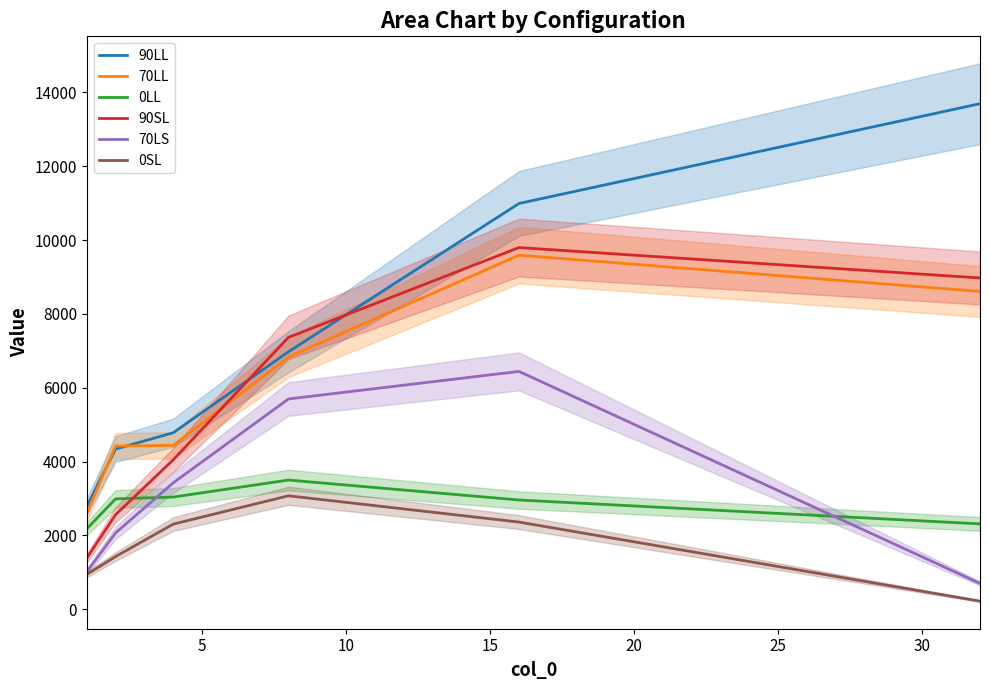

True or false: 0LL and 70LL cross at least once.

False